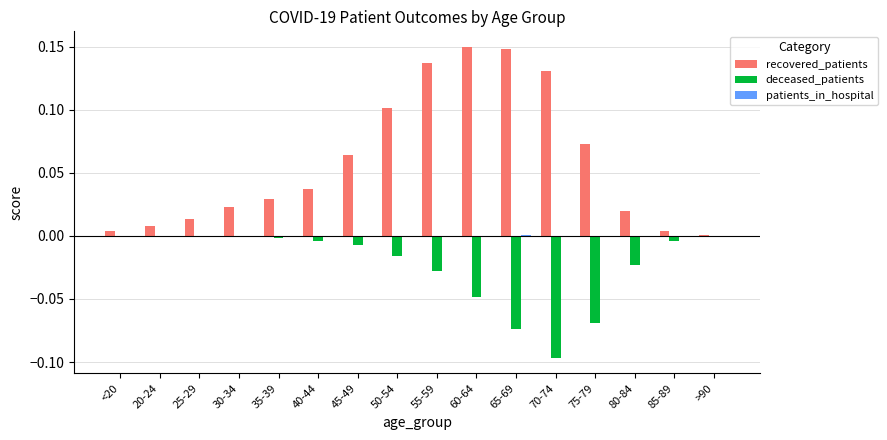

True or false: recovered_patients has a value of 0.0 at <20.

True